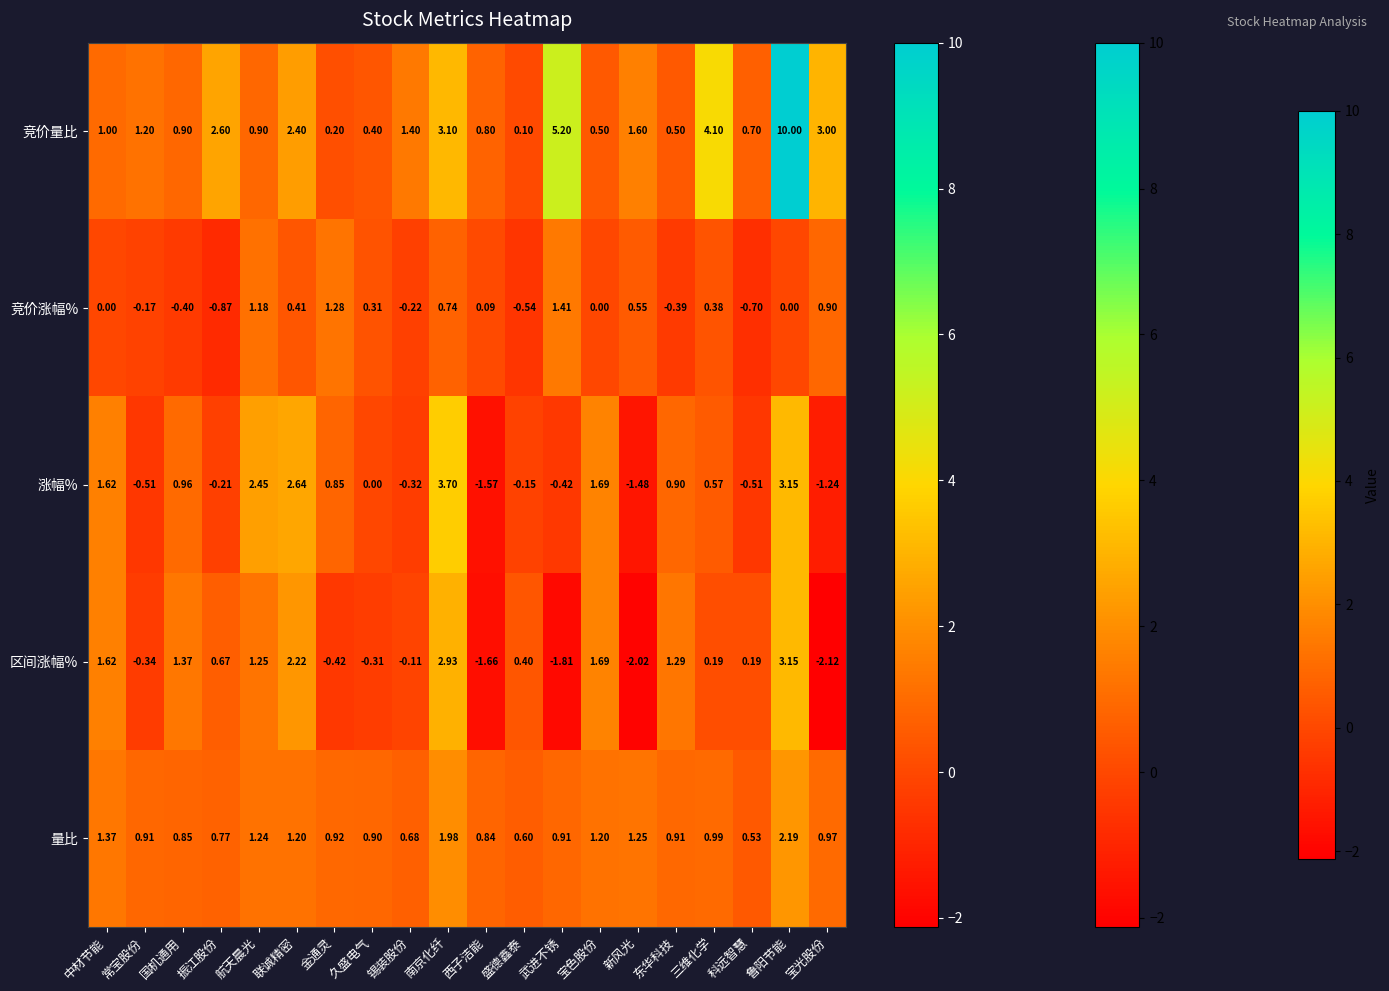

At which label is 区间涨幅% closest to 0?

锡装股份